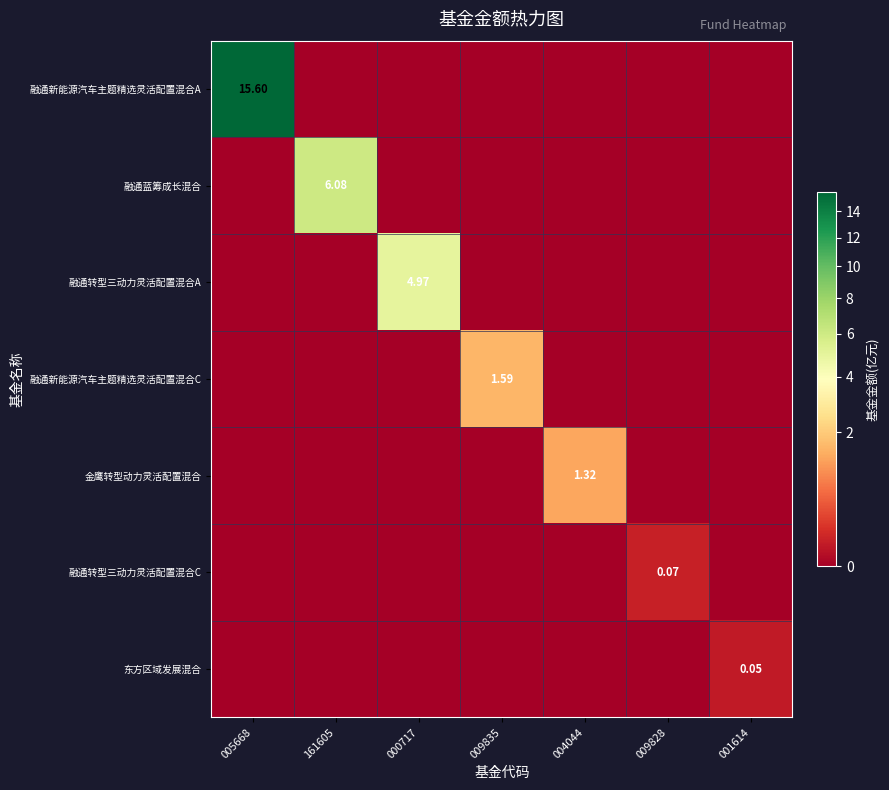

Which series has the largest total across all categories?

融通新能源汽车主题精选灵活配置混合A